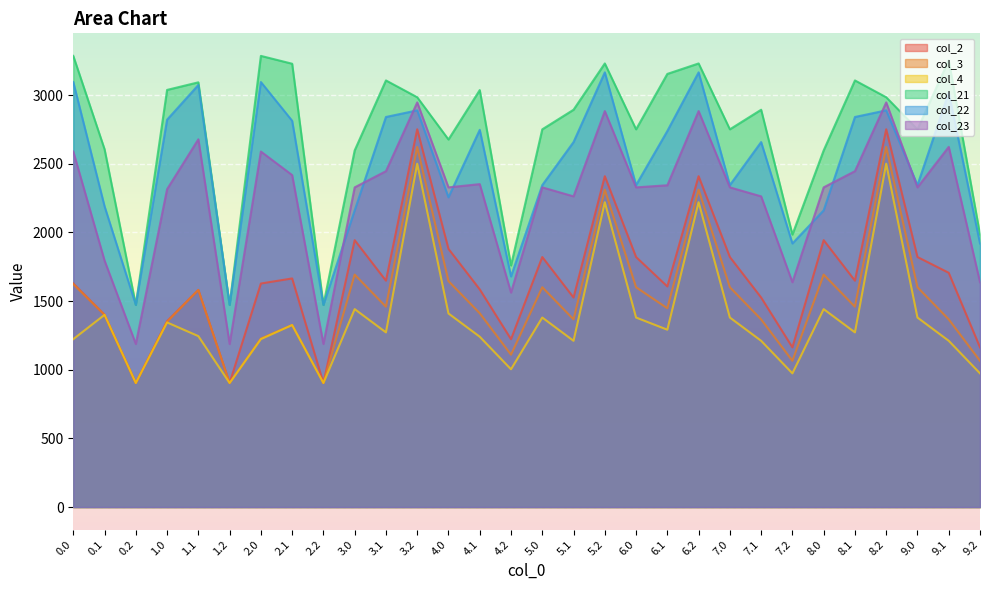

How many data points does each series have?

30